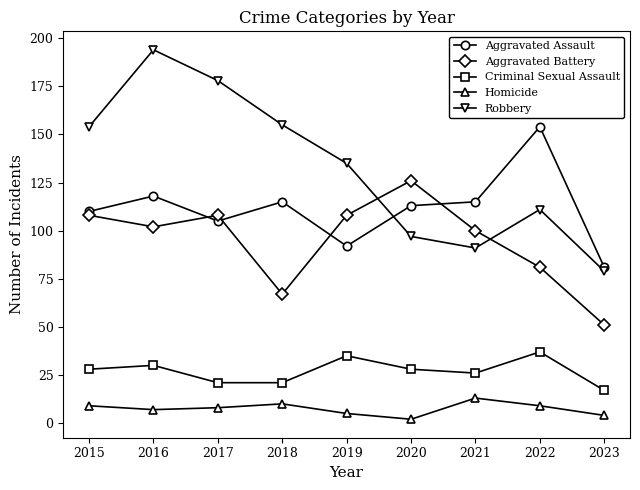

Which series has the widest spread of values?

Robbery